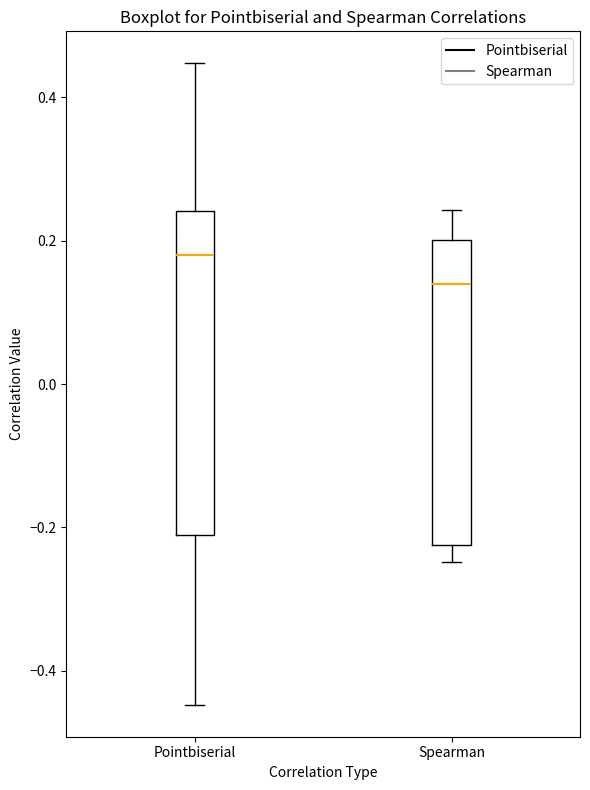

Where does the upper whisker of the box for Spearman end on the y-axis? The values are not printed on the chart, so give them approximately, as read against the axis.

0.24